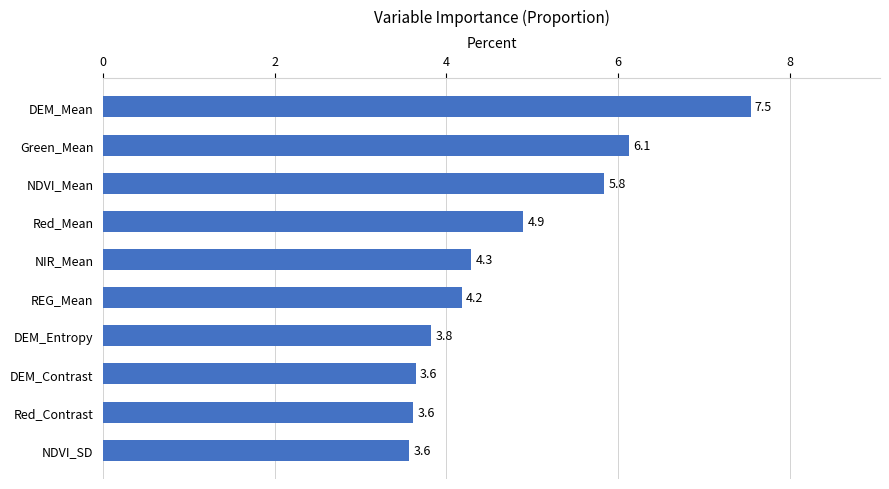

True or false: the data shows 2.6 at REG_Mean.

False